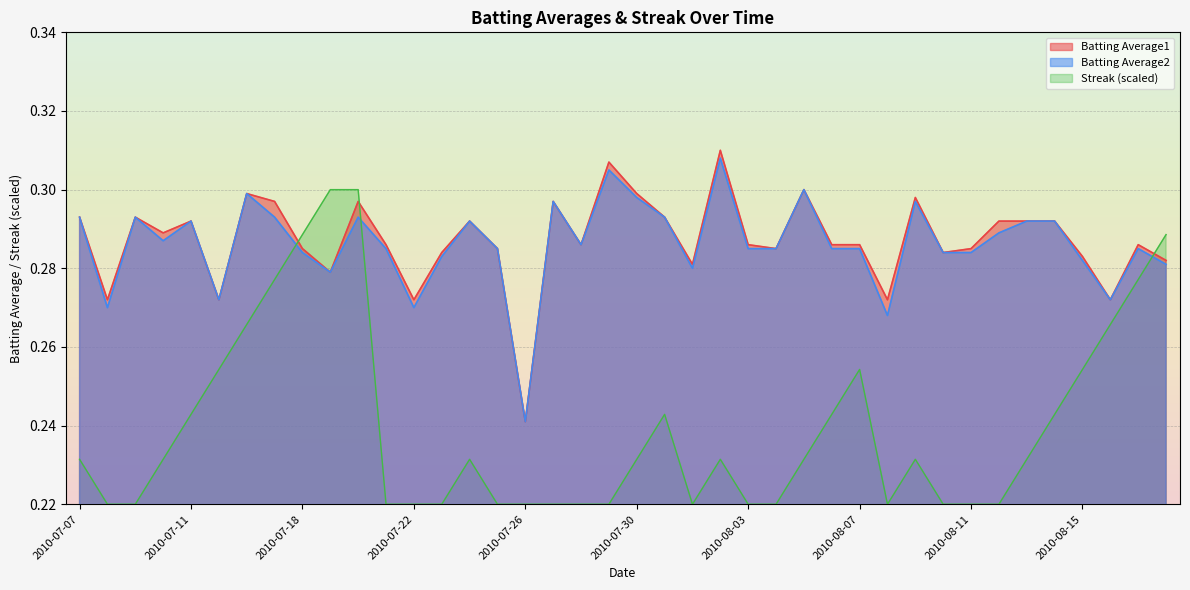

What is the difference between the maximum and minimum values in the Batting Average2 series?

0.1